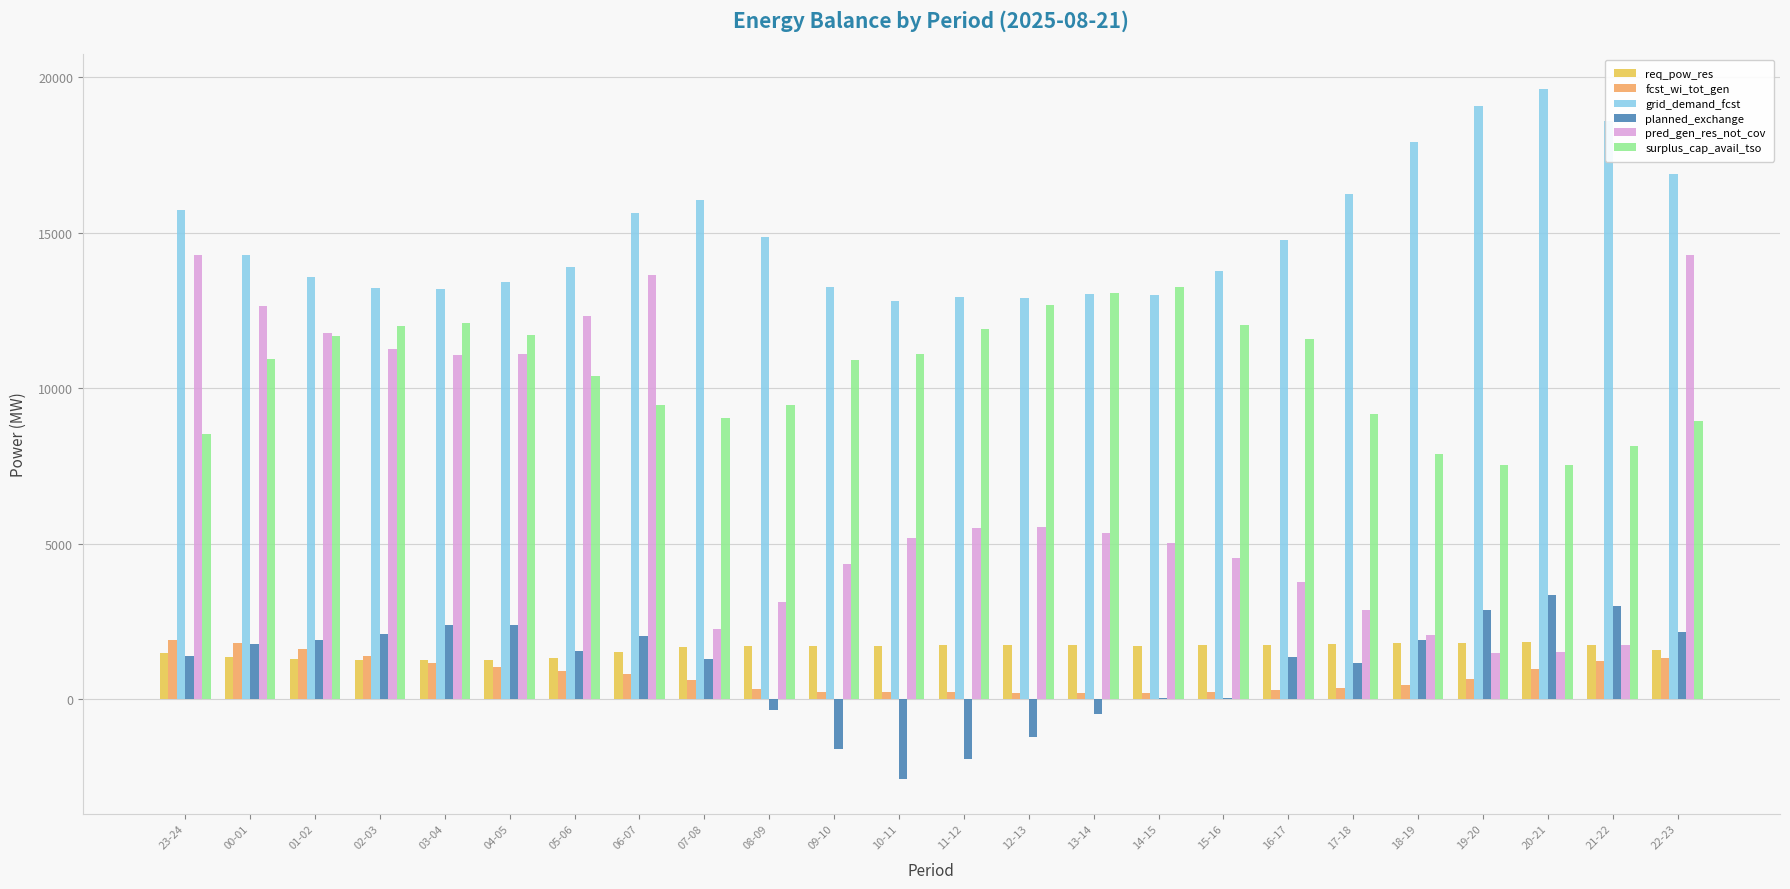

At which label is surplus_cap_avail_tso closest to 10395?

05-06